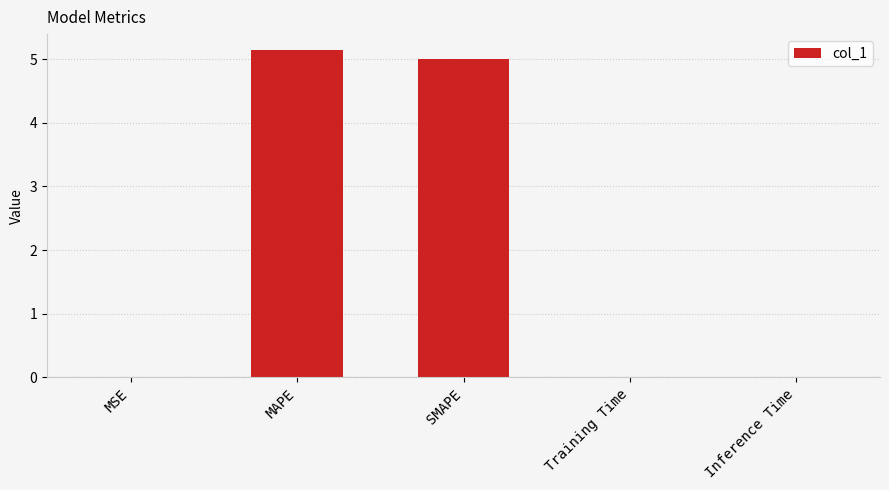

The value at MAPE is 5.1. True or false?

True